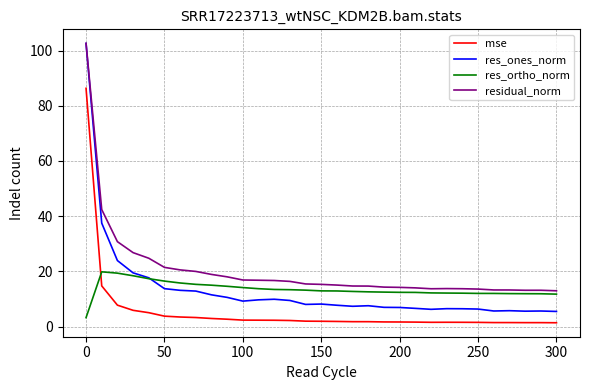

What are all the series names shown in the legend?

mse, res_ones_norm, res_ortho_norm, residual_norm